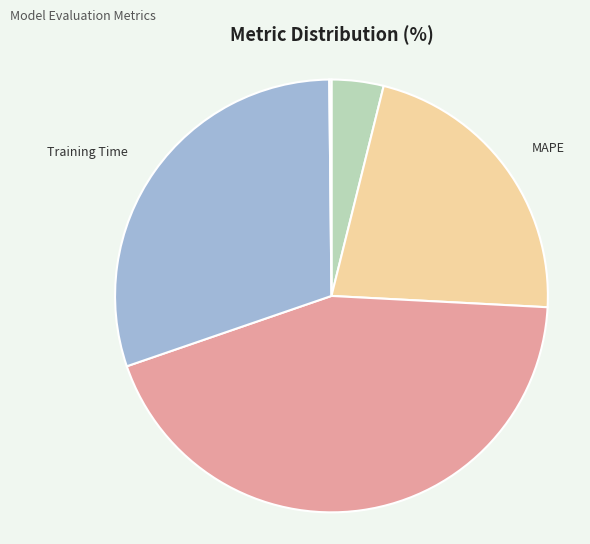

Which has a higher value, MAPE or Training Time?

Training Time